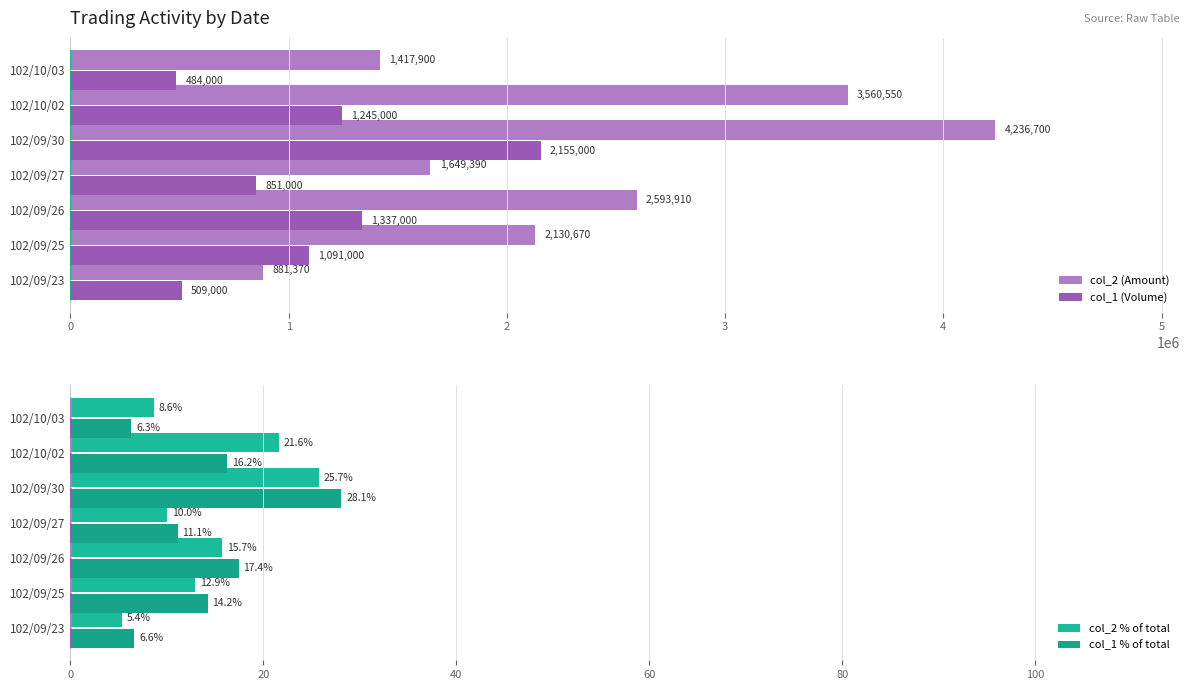

Does the chart contain any negative values?

No